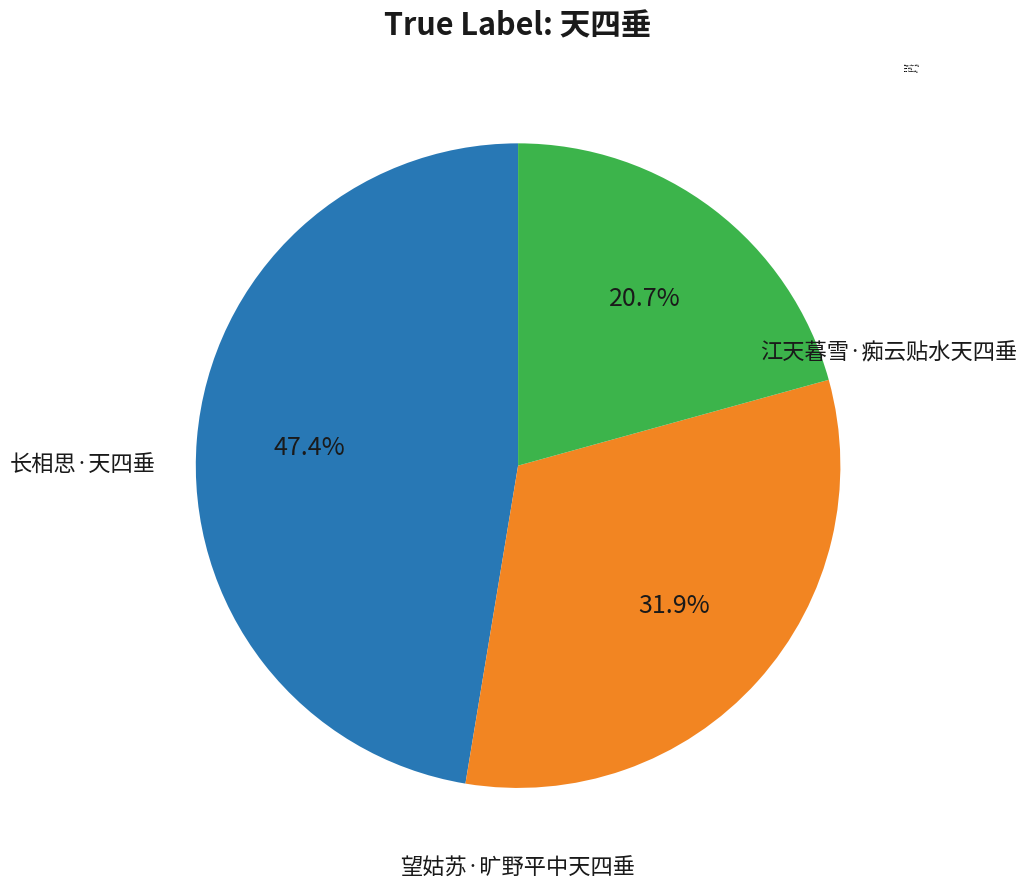

Does 江天暮雪·痴云贴水天四垂 represent more than half of the total?

No